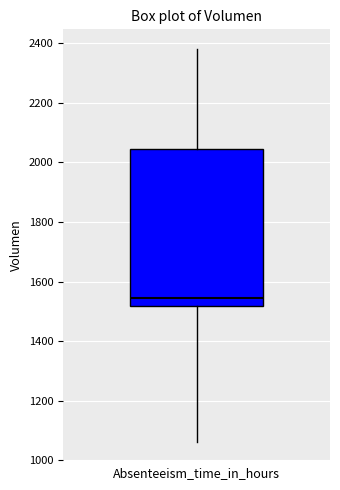

Transcribe this box plot: give where the median line is, the range the box spans, and where the two whiskers end, as read against the y-axis. The values are not printed on the chart, so give them approximately, as read against the axis.

median 1540, box 1520 to 2040, whiskers 1060 to 2380